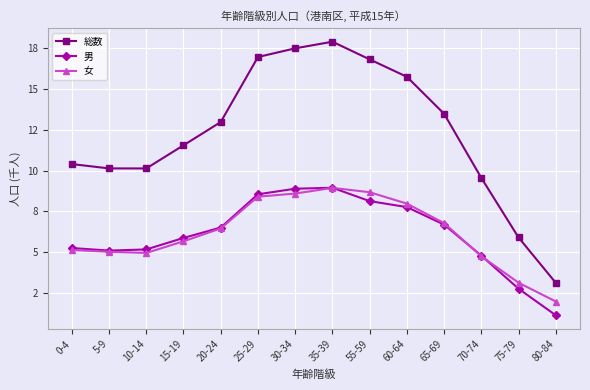

What are all the series names shown in the legend?

総数, 男, 女